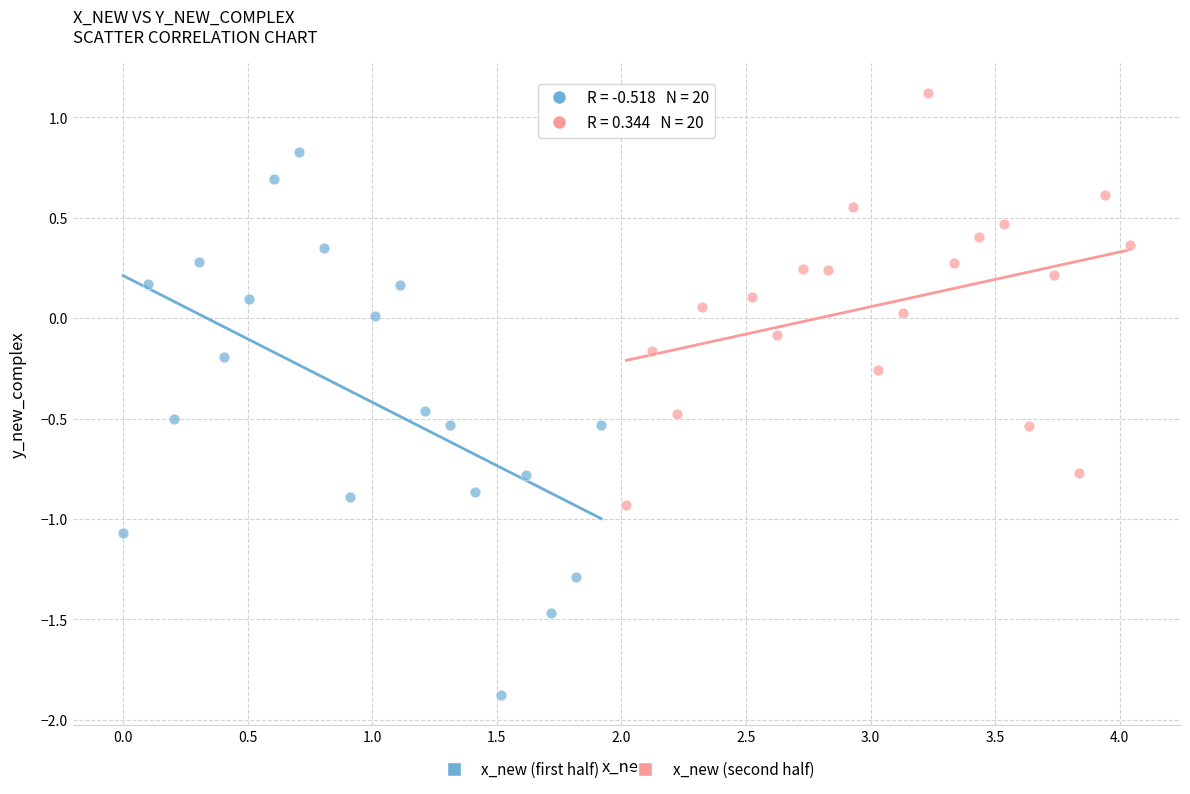

What are all the series names shown in the legend?

x_new (first half), x_new (second half)